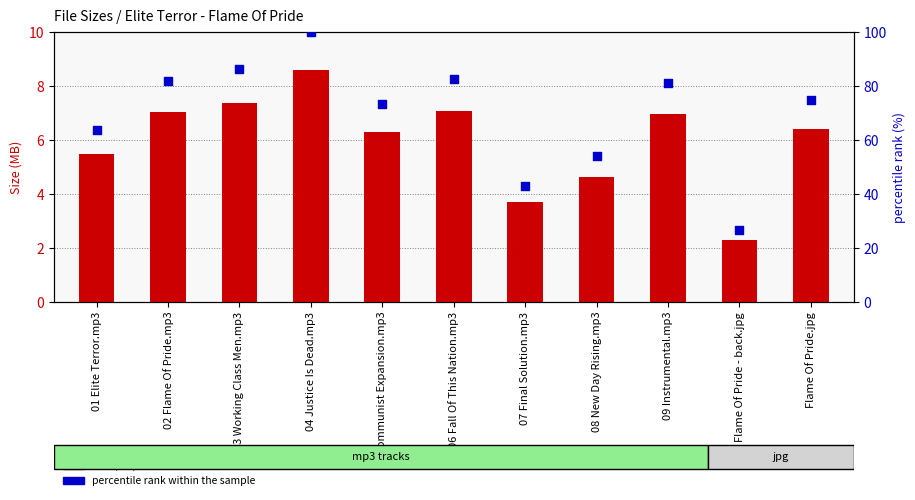

At which category is the sum across all series the highest?

04 Justice Is Dead.mp3